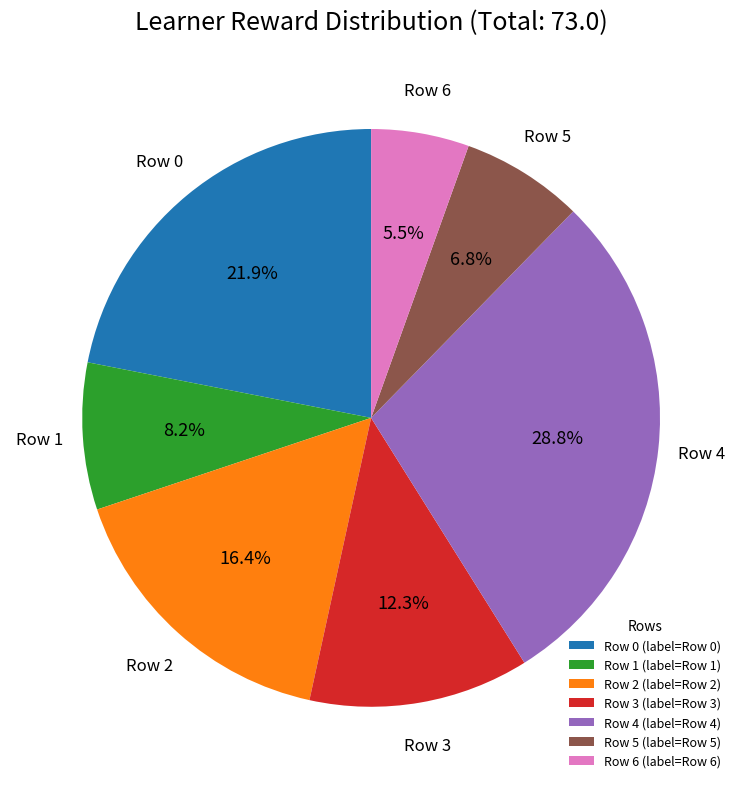

Rank the categories by value from highest to lowest.

Row 4, Row 0, Row 2, Row 3, Row 1, Row 5, Row 6